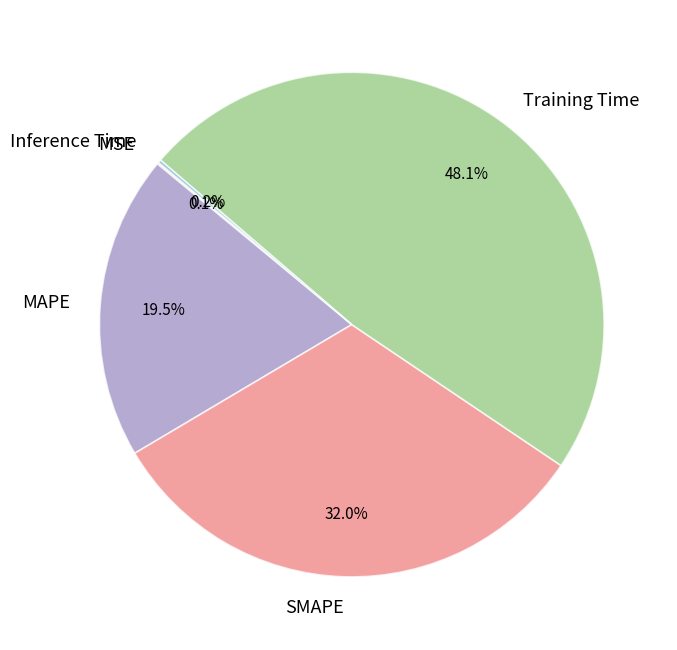

What percentage is NOT represented by SMAPE?

68.0%